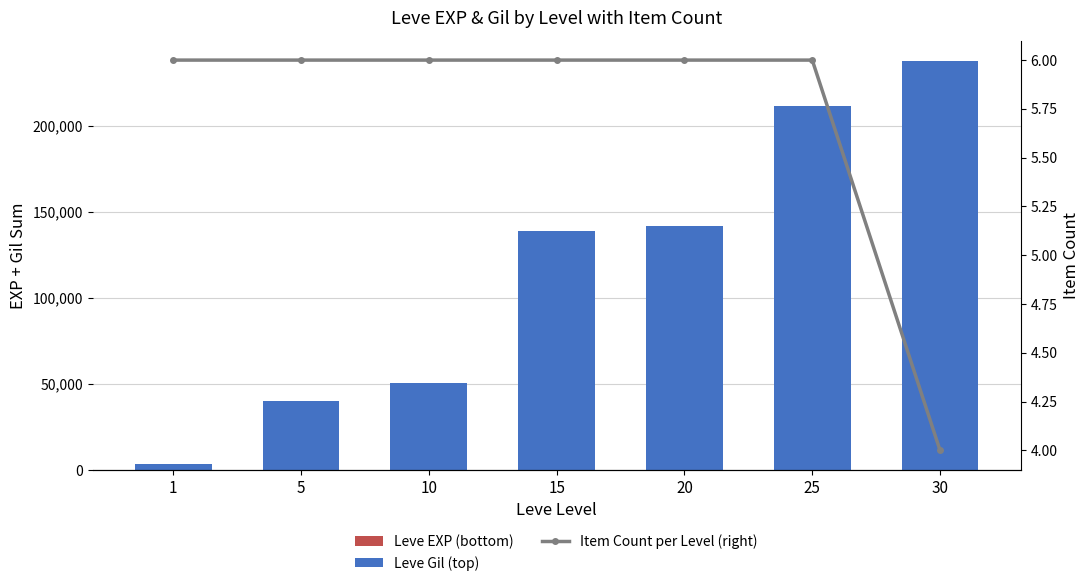

Reading left to right, extract all data points from this chart.

Leve EXP (bottom): 8	37	46	134	140	208	236
Leve Gil (top): 3190	39930	50610	138860	141800	211570	237620
Item Count per Level (right): 6	6	6	6	6	6	4